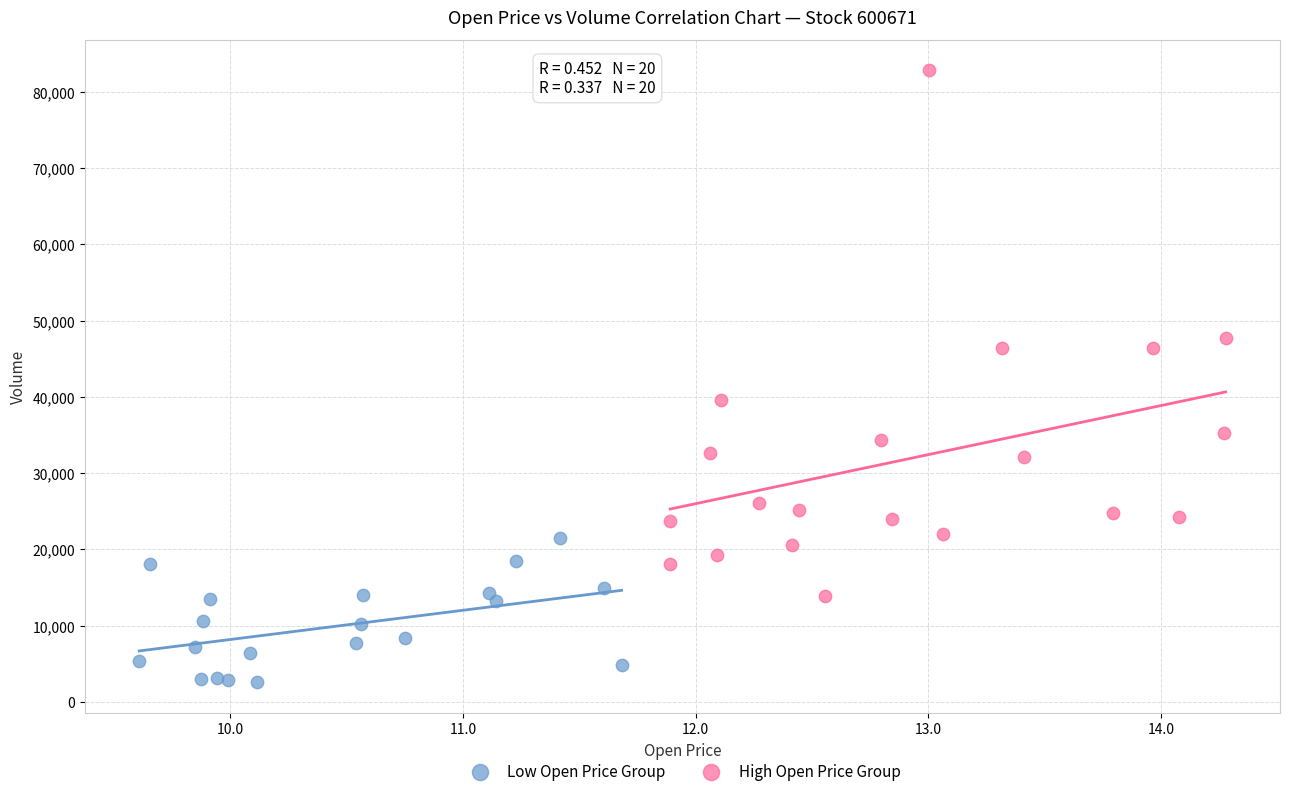

Which series has the widest spread of Y values?

High Open Price Group